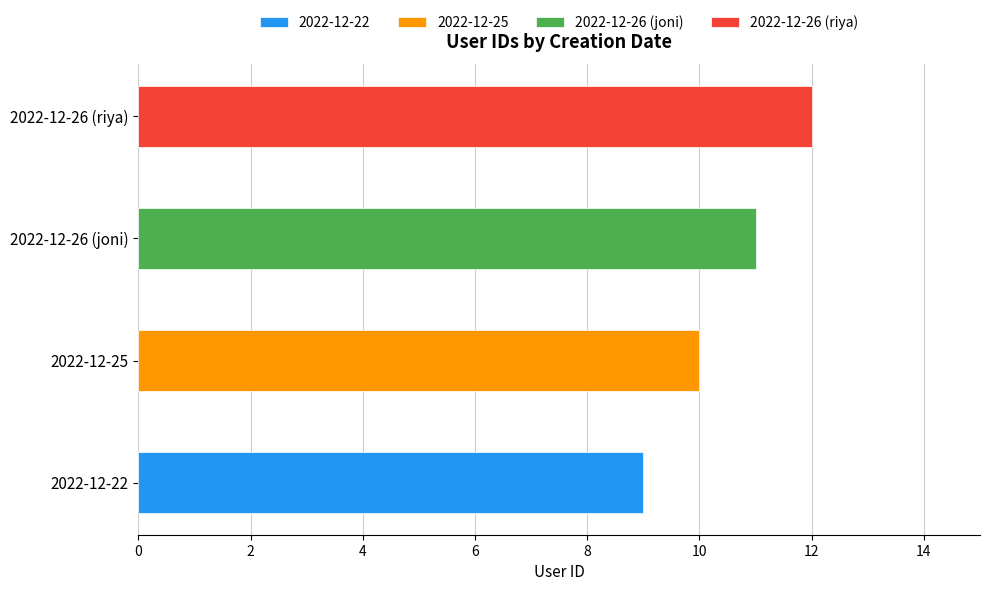

The value at 2022-12-25 is 2. True or false?

False